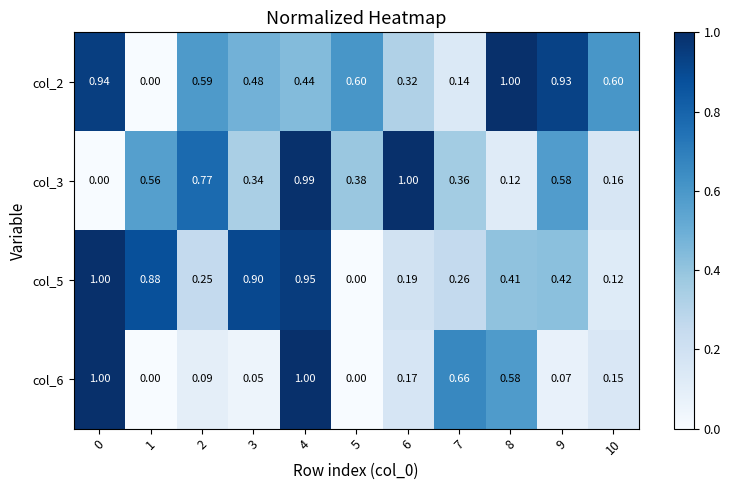

Which series has the largest total across all categories?

col_2